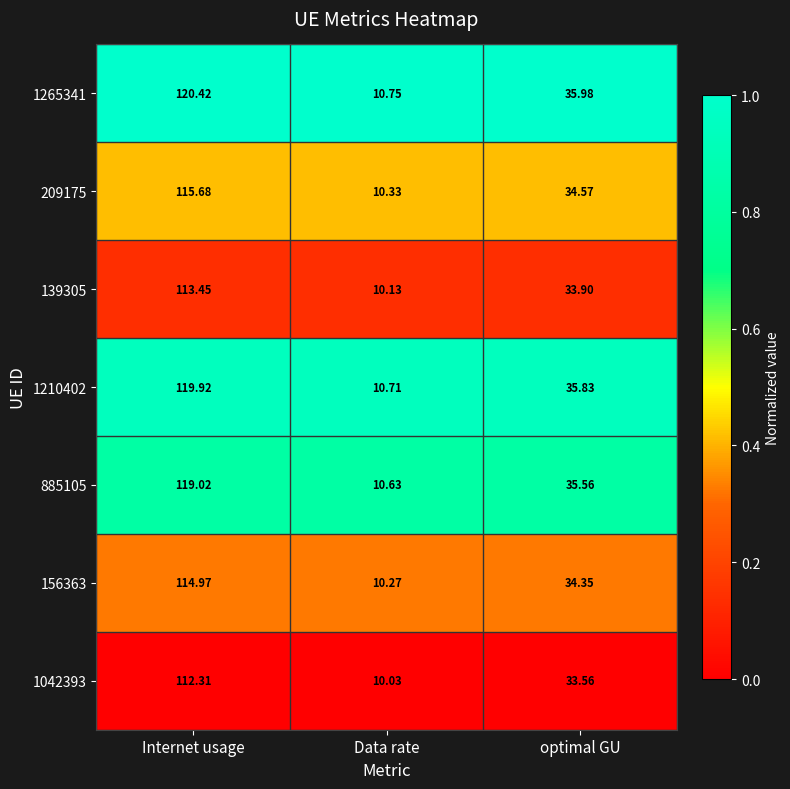

What is the total value across all series at Internet usage?

815.8